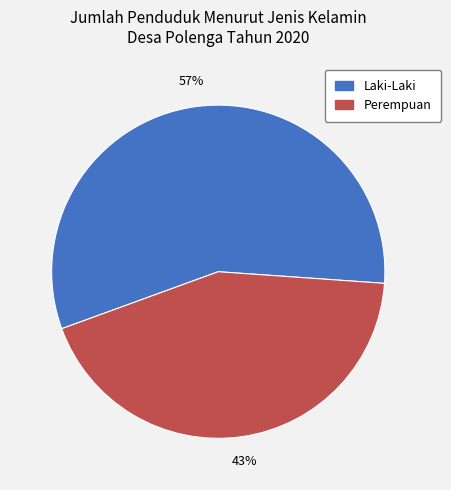

To the nearest percent, what is the combined percentage of Laki-Laki and Perempuan?

100%